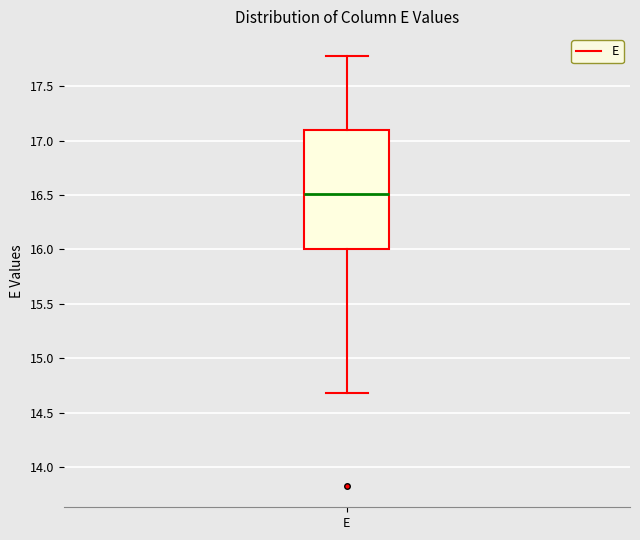

Transcribe this box plot: give where the median line is, the range the box spans, and where the two whiskers end, as read against the y-axis. The values are not printed on the chart, so give them approximately, as read against the axis.

median 16.5, box 16.0 to 17.1, whiskers 14.7 to 17.8